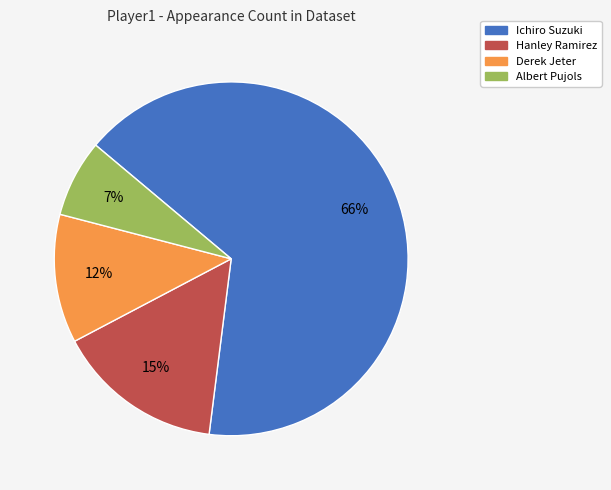

Which category has the biggest portion of the pie?

Ichiro Suzuki